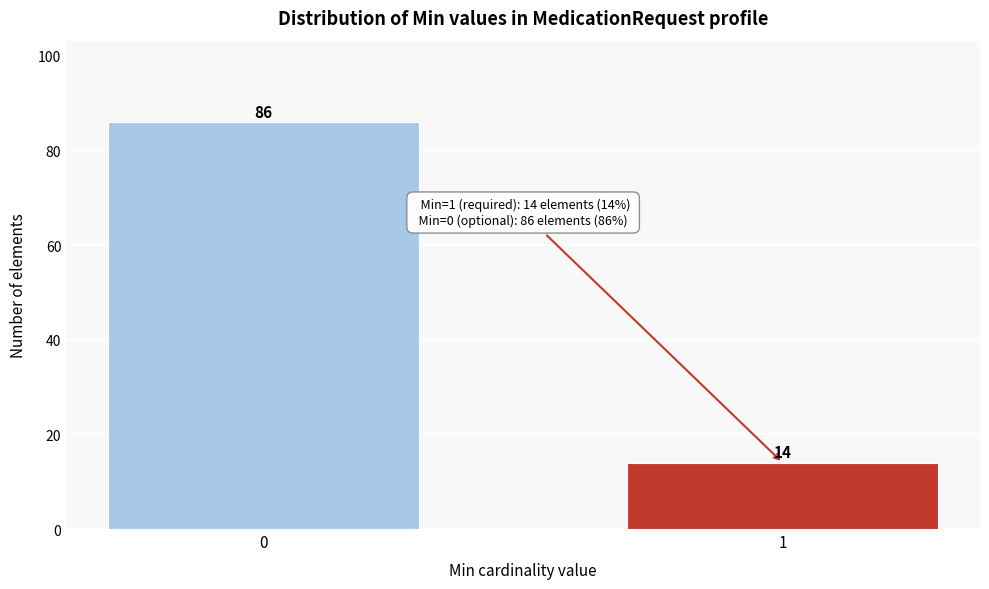

Reading left to right, extract all data points from this chart.

0=86	1=14